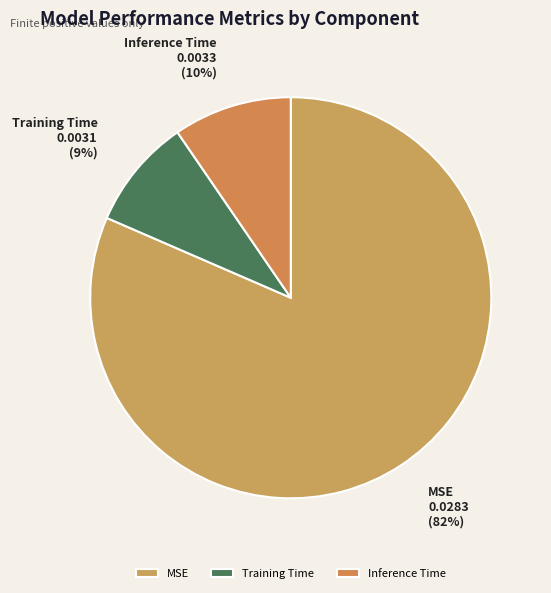

To the nearest percent, what is the average slice percentage?

33%